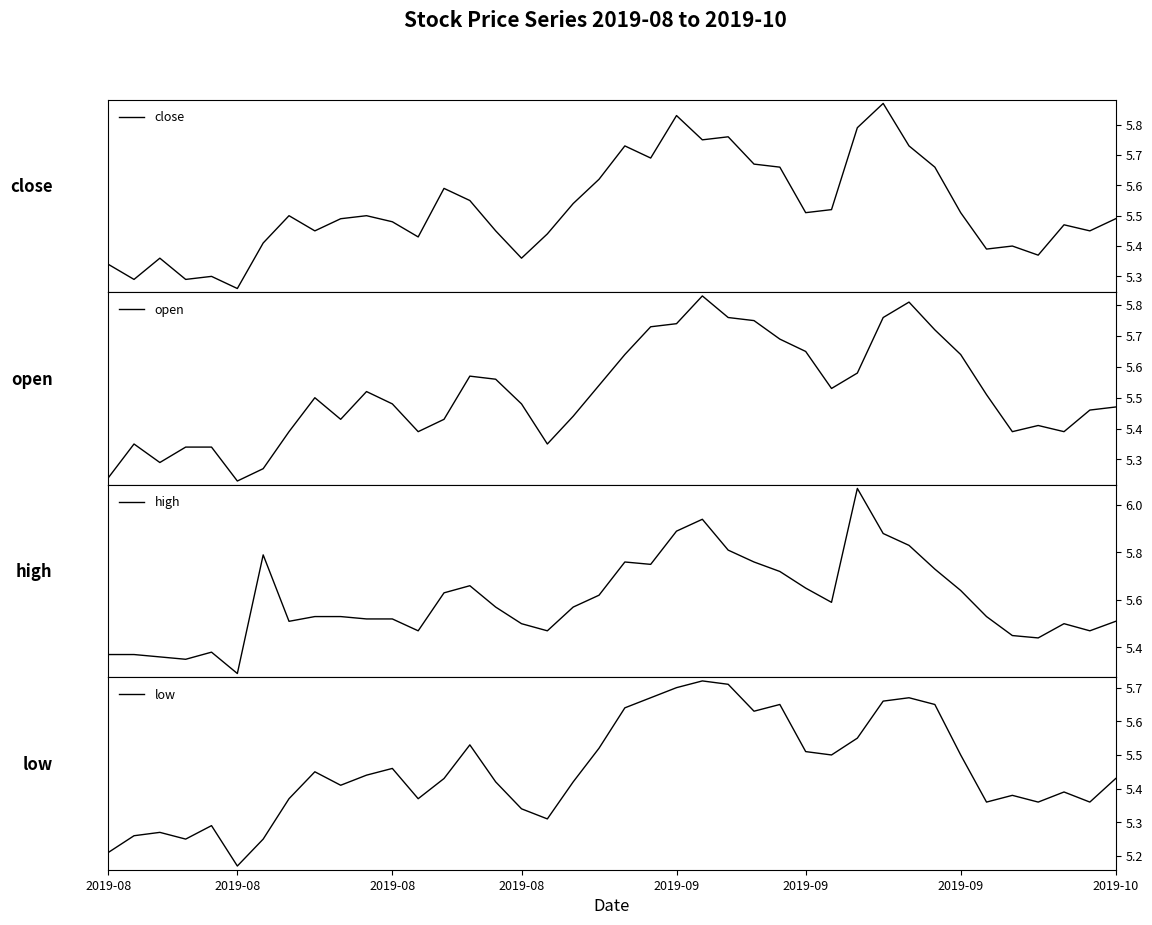

How many lines are shown in the chart?

4